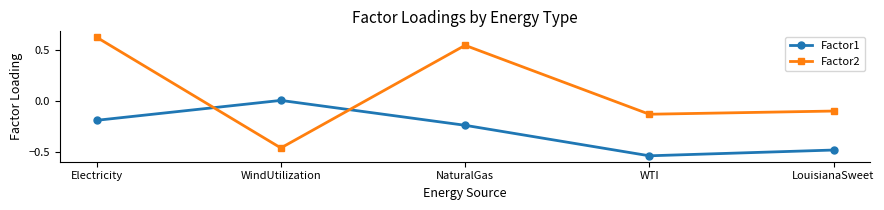

How many categories are shown in the chart?

5